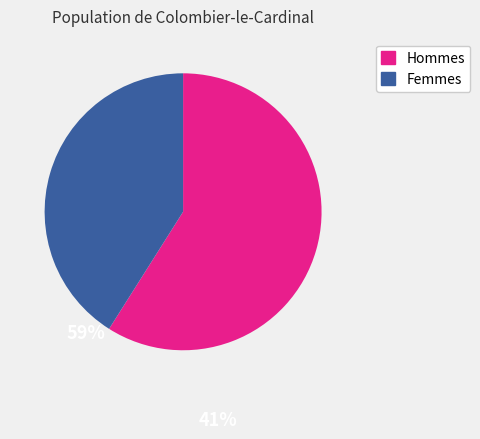

Does any single category account for the majority?

Yes